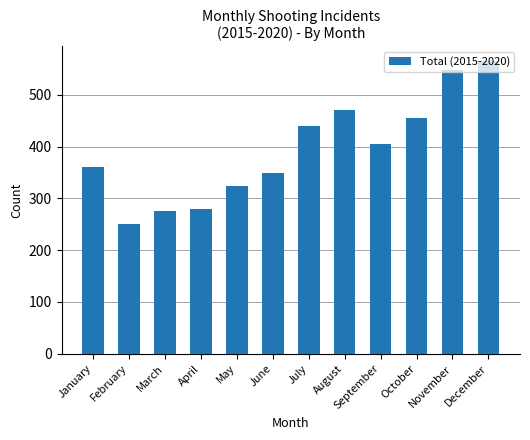

Is it true that the value at April is 392?

False